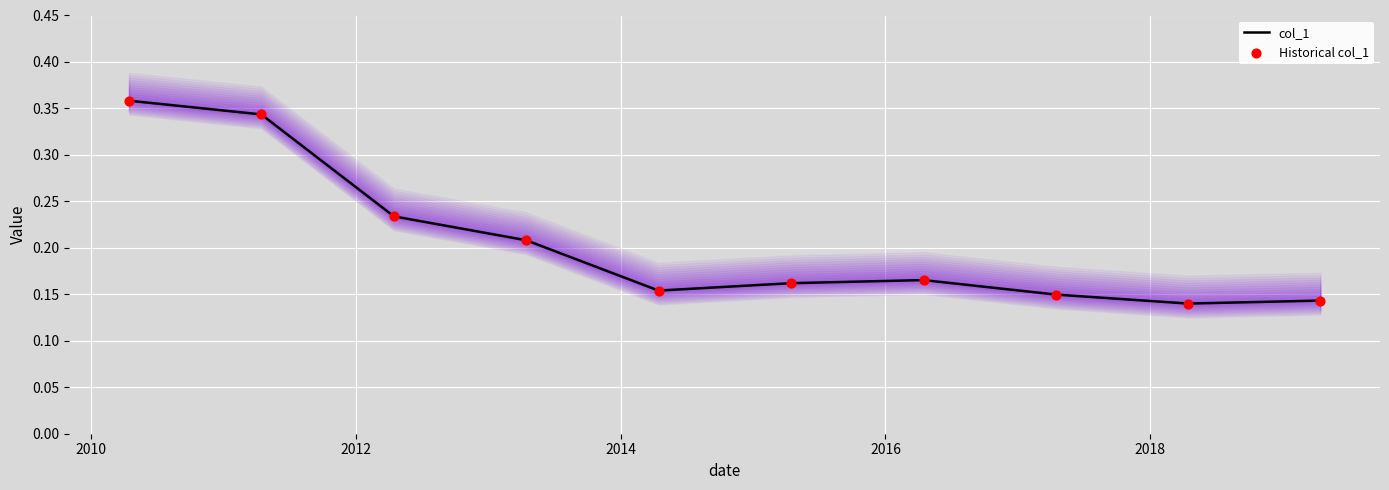

Is the value of col_1 at 2012 greater than the value of Historical col_1 at 7?

Yes